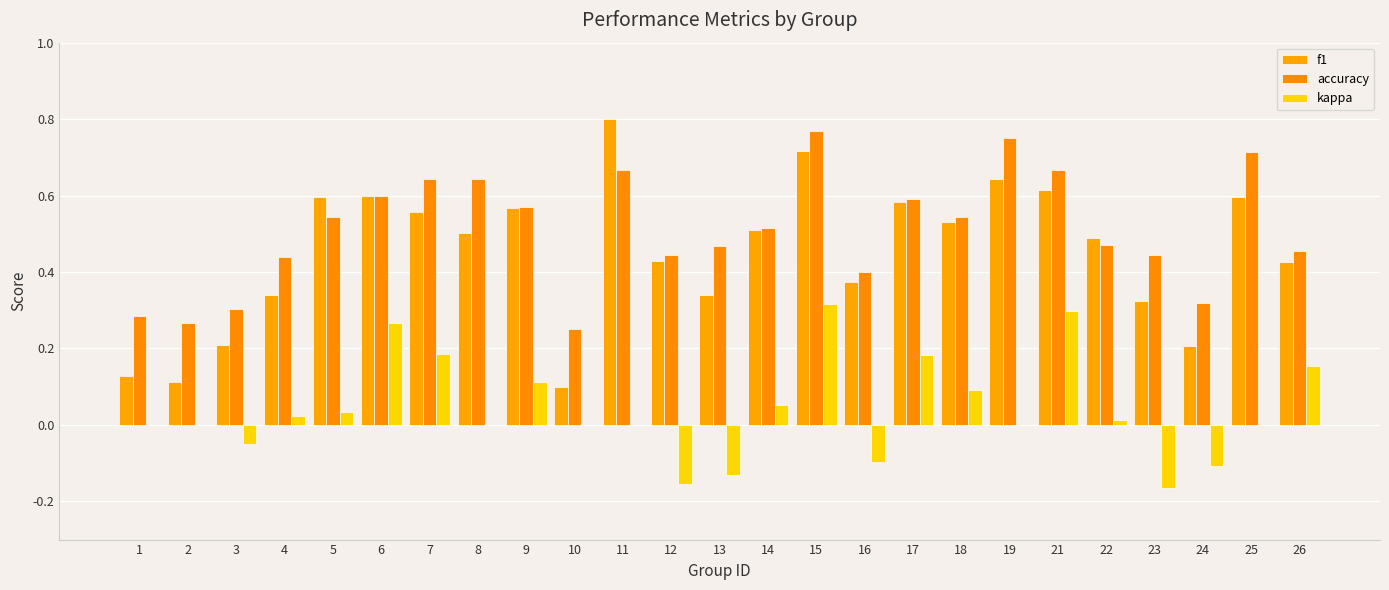

The accuracy series shows 0.2 at 25. True or false?

False